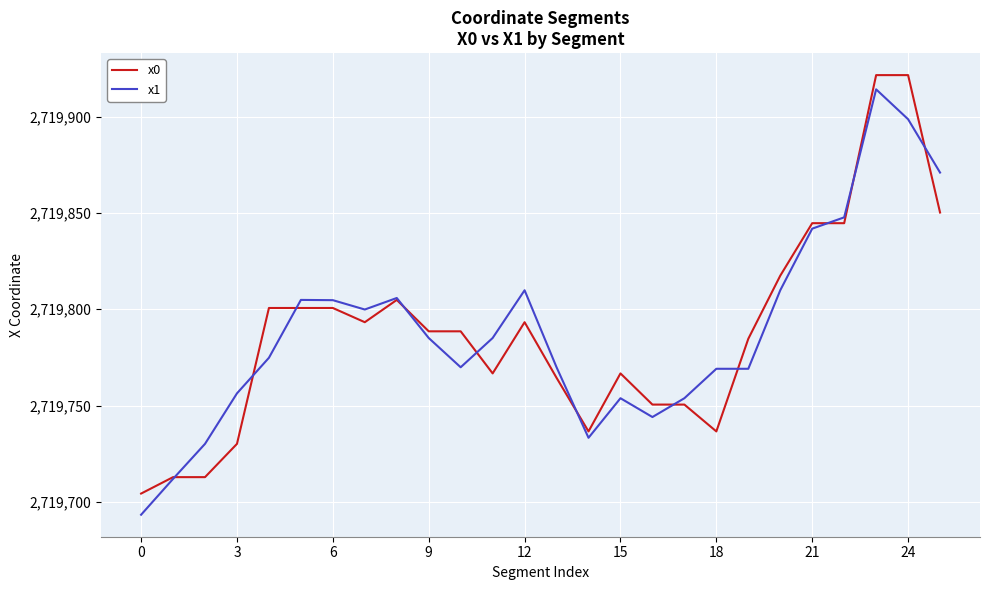

What is the highest value of the x0 series?

2719921.5